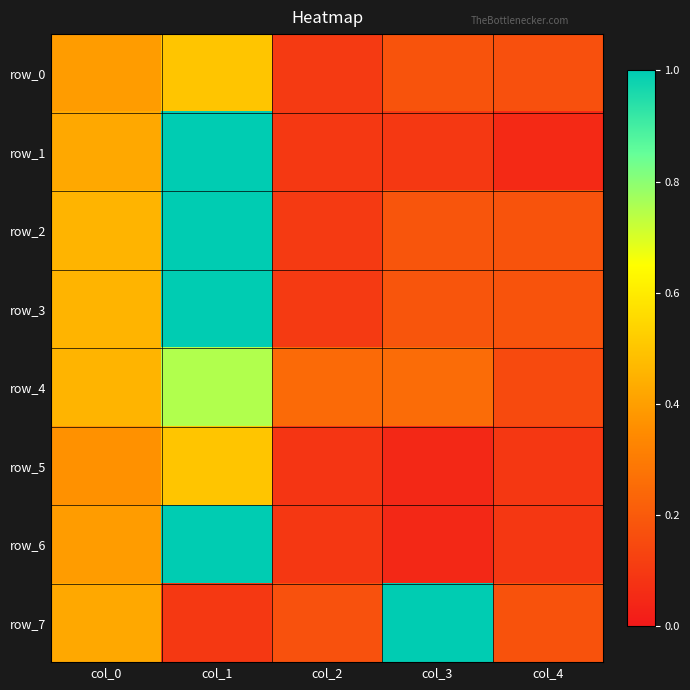

Which series changed the most between col_2 and col_3?

row_7